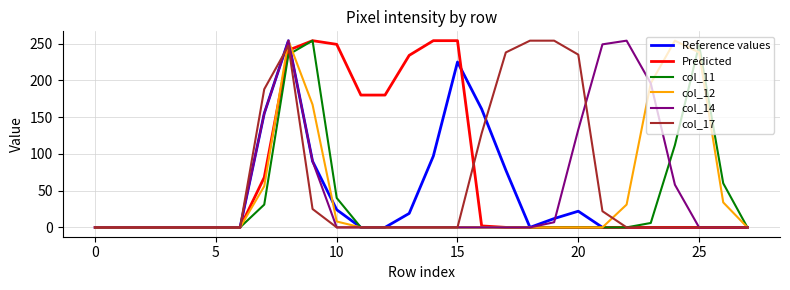

Which series has the largest total across all categories?

Predicted